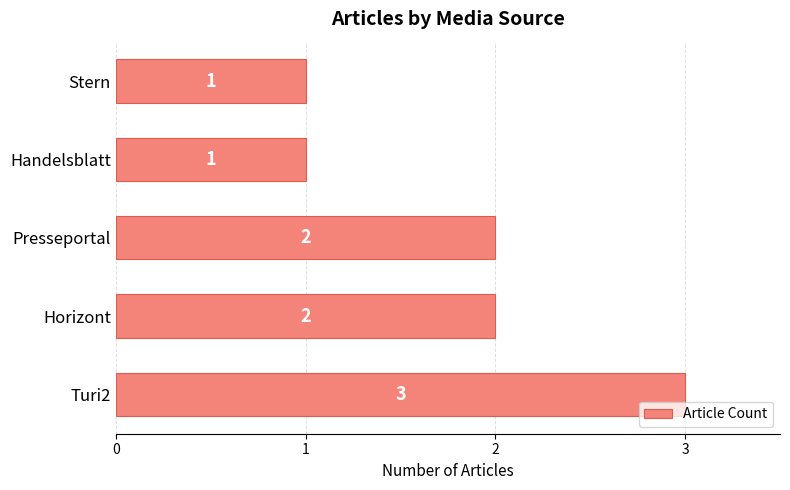

How many values are between 1 and 2?

4